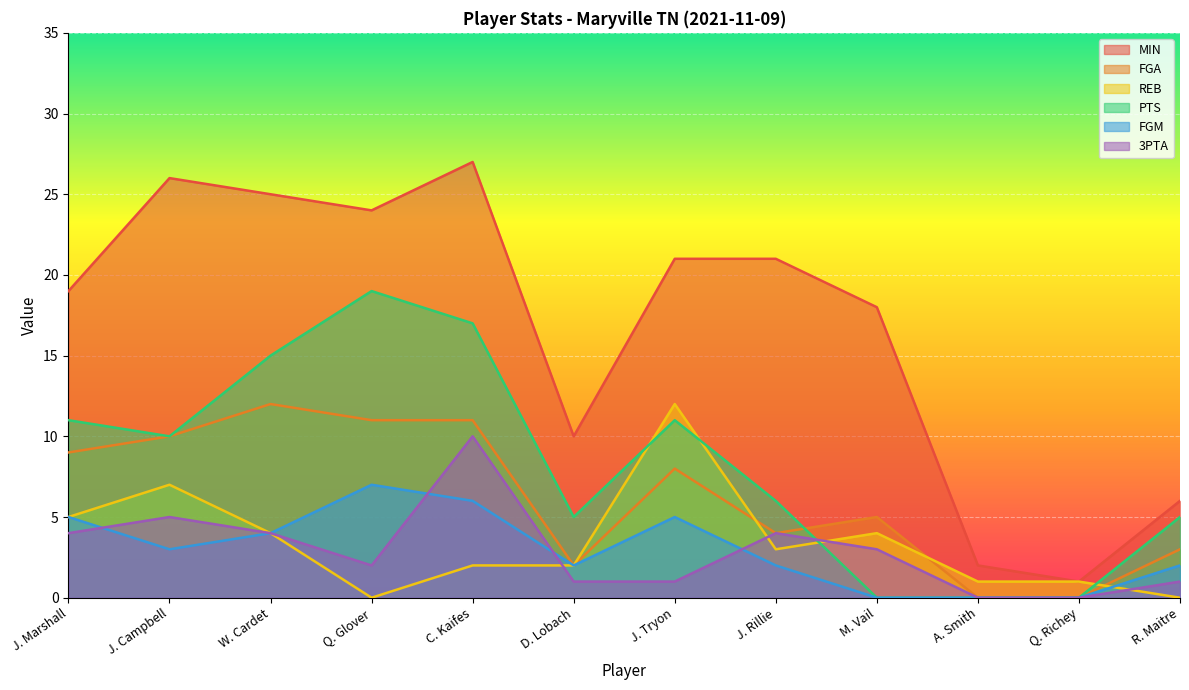

True or false: PTS has a value of 0 at M. Vail.

True